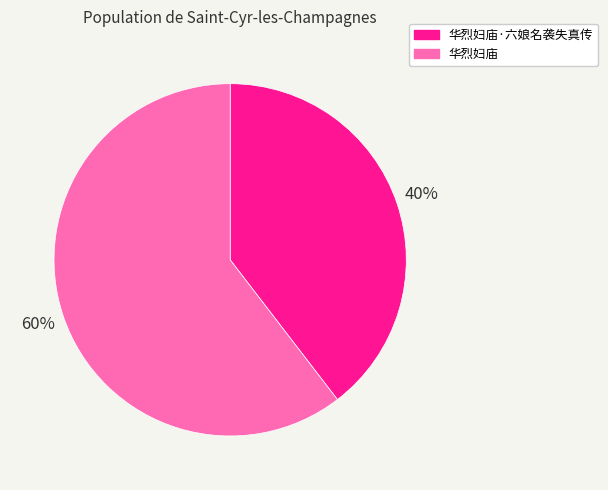

Is there any slice that represents more than half of the pie?

Yes